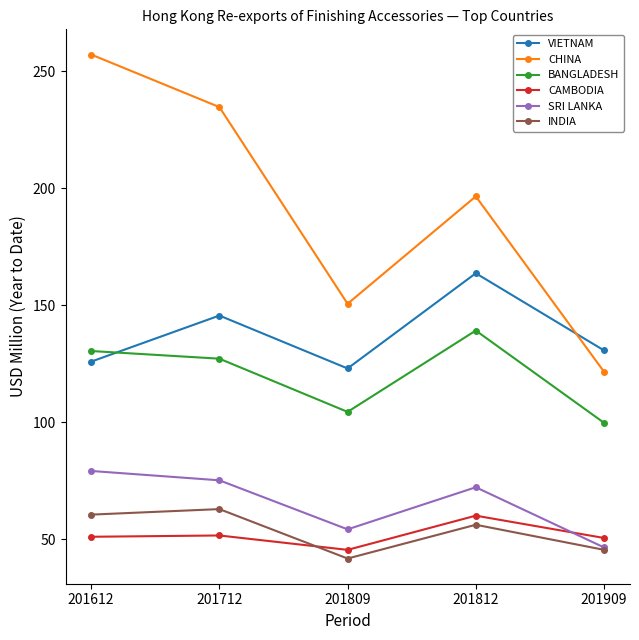

Does the chart have visible grid lines?

No